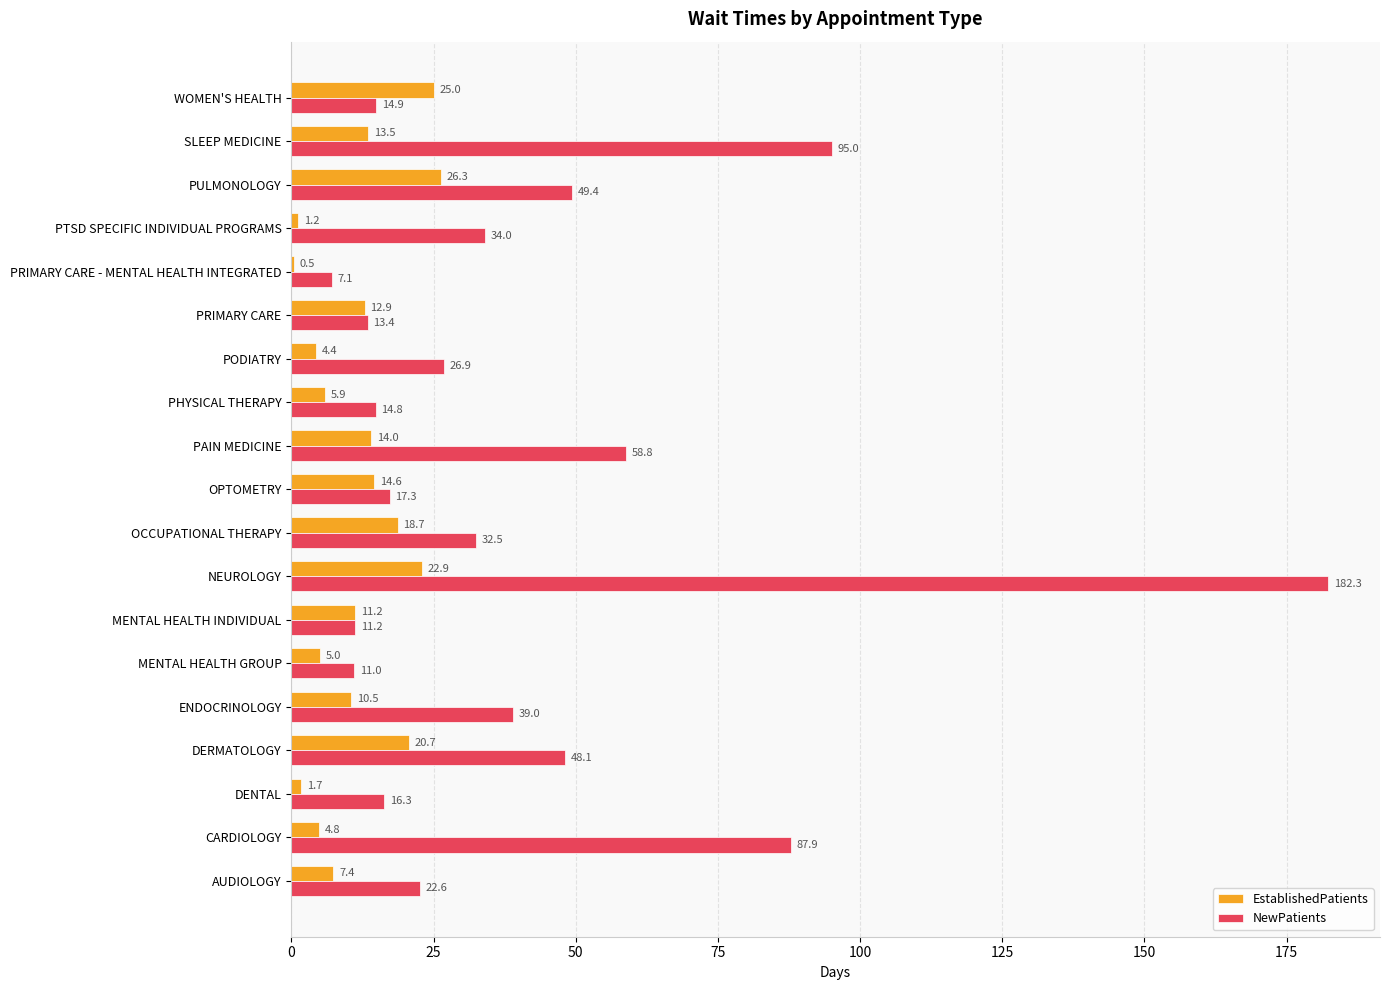

At which category is the sum across all series the highest?

NEUROLOGY